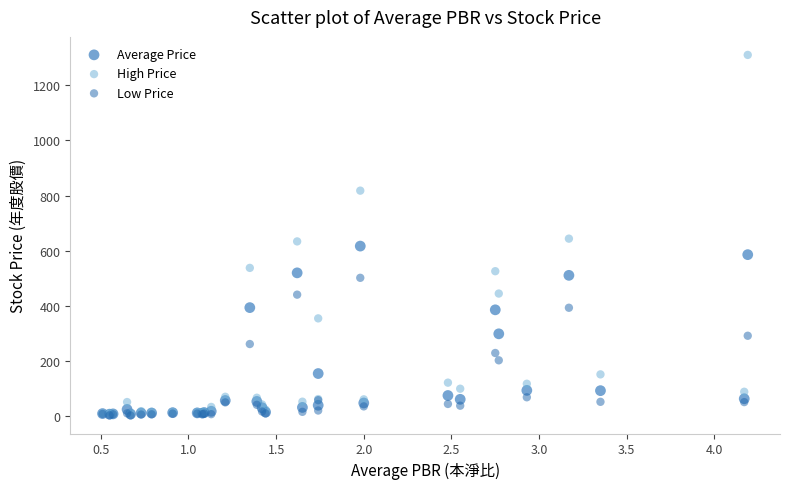

What are all the series names shown in the legend?

Average Price, High Price, Low Price